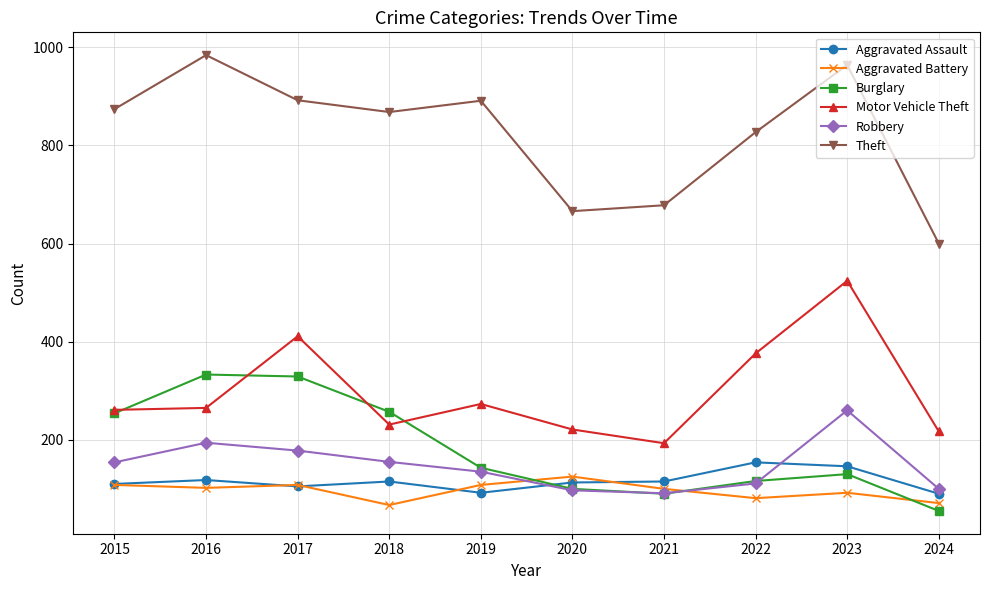

How many distinct data groups are displayed?

6